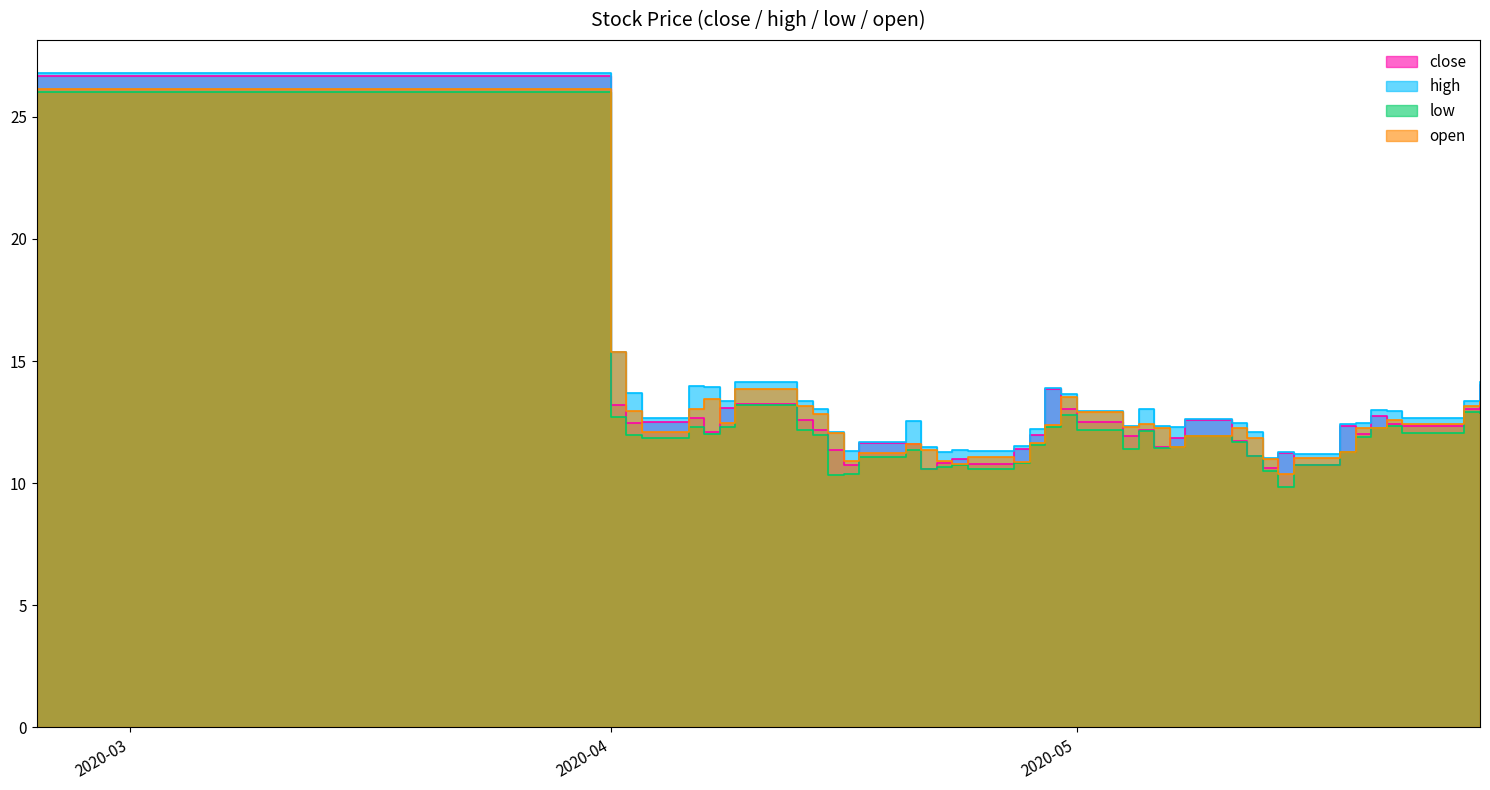

At 2020-04-23, list the series in order from largest to smallest.

high, close, open, low